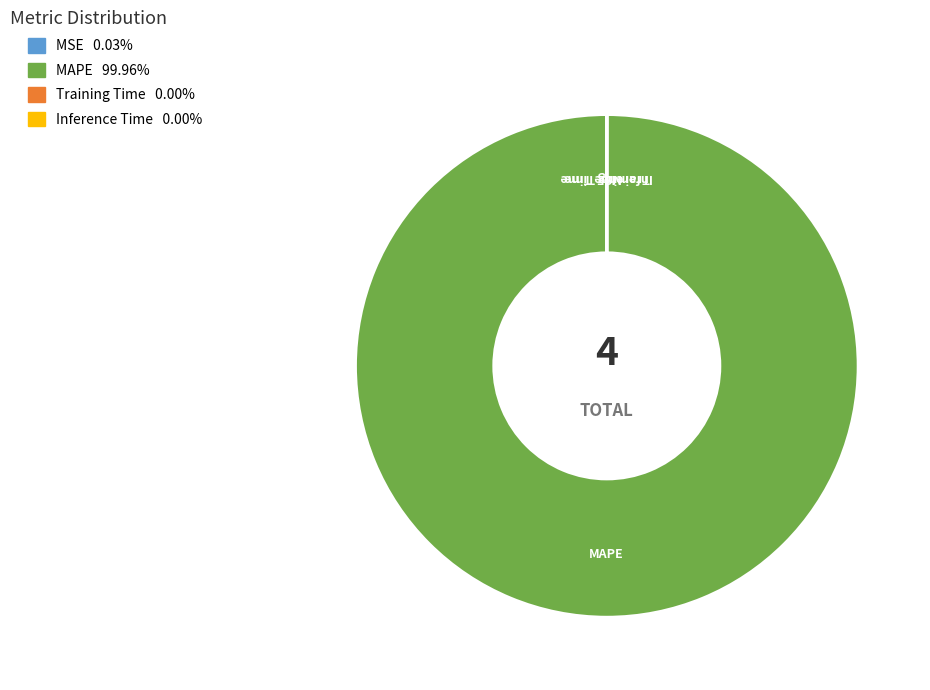

Is there any slice that represents more than half of the pie?

Yes